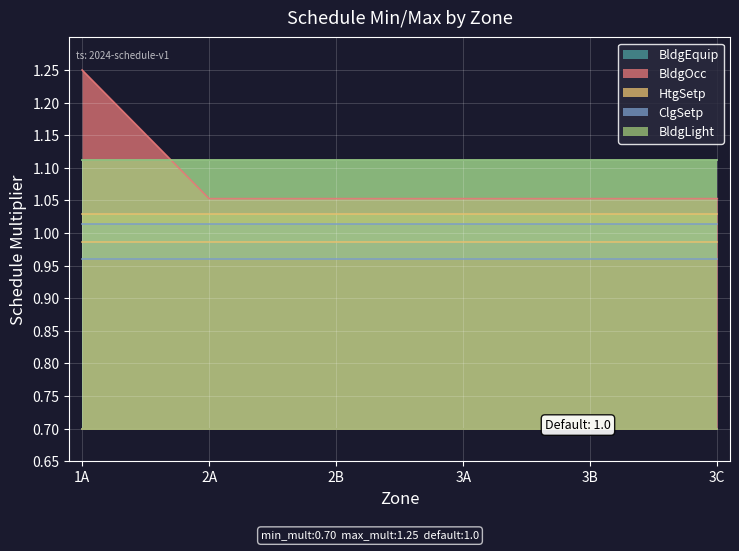

How many data points does each series have?

6